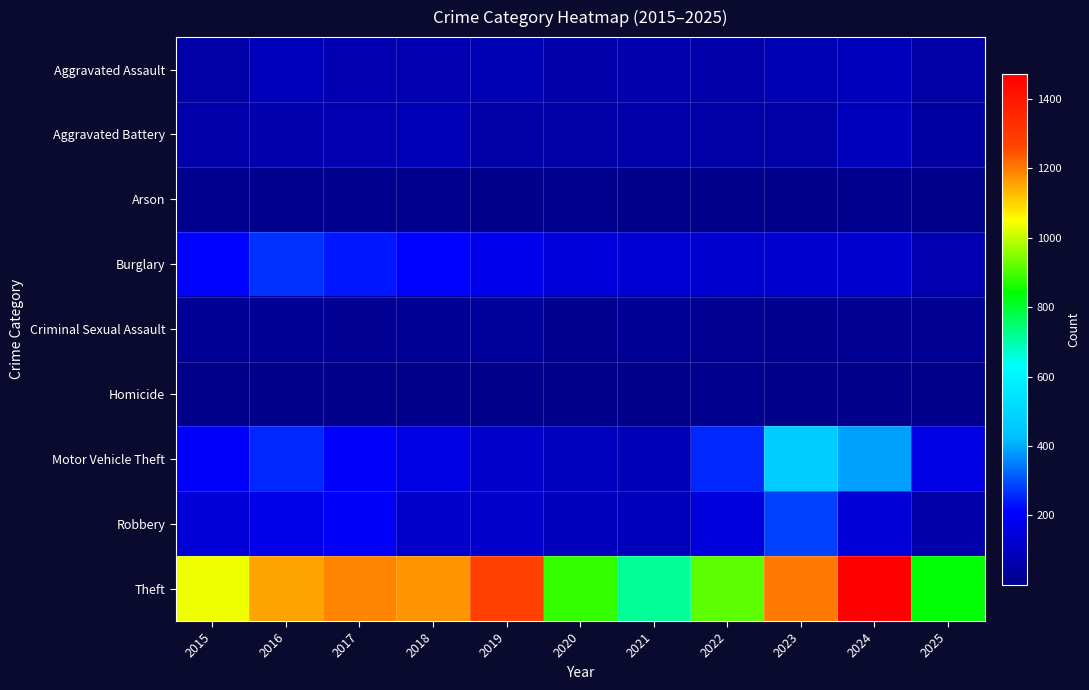

What is the spread (max minus min) of values at 2024?

1470